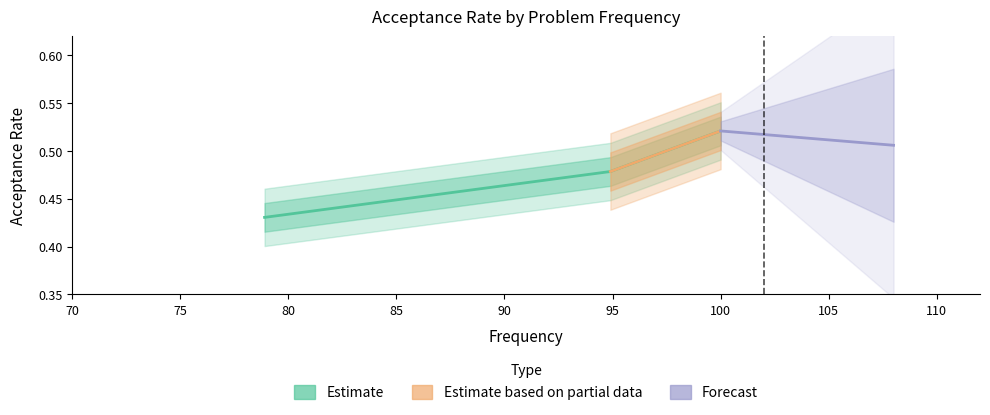

The chart shows a value of 0.6 at Simplify Path. True or false?

False